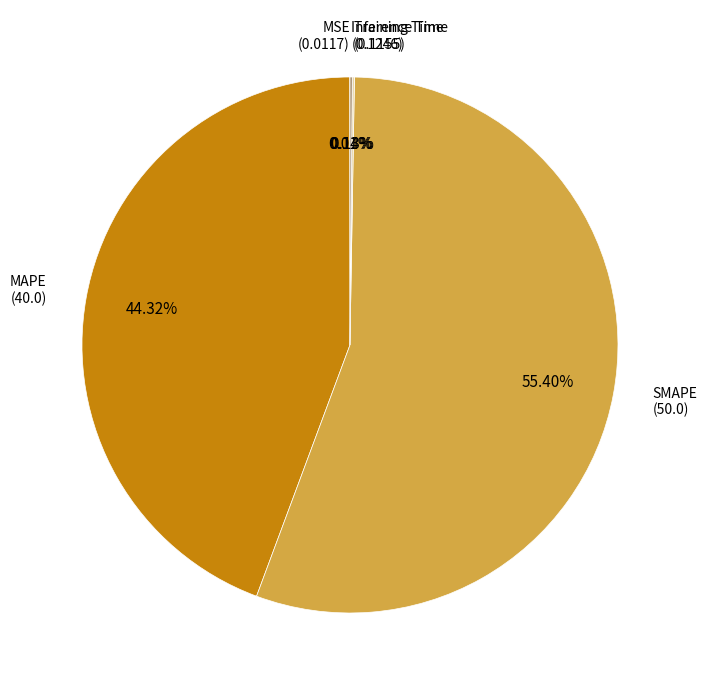

Which category accounts for the majority?

SMAPE